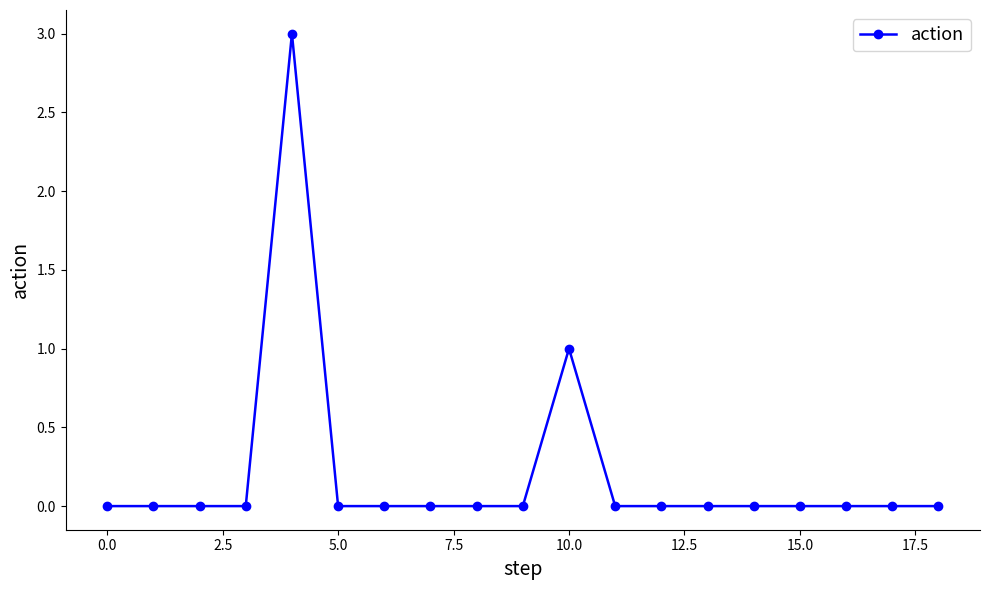

What is the maximum value shown in the chart?

3